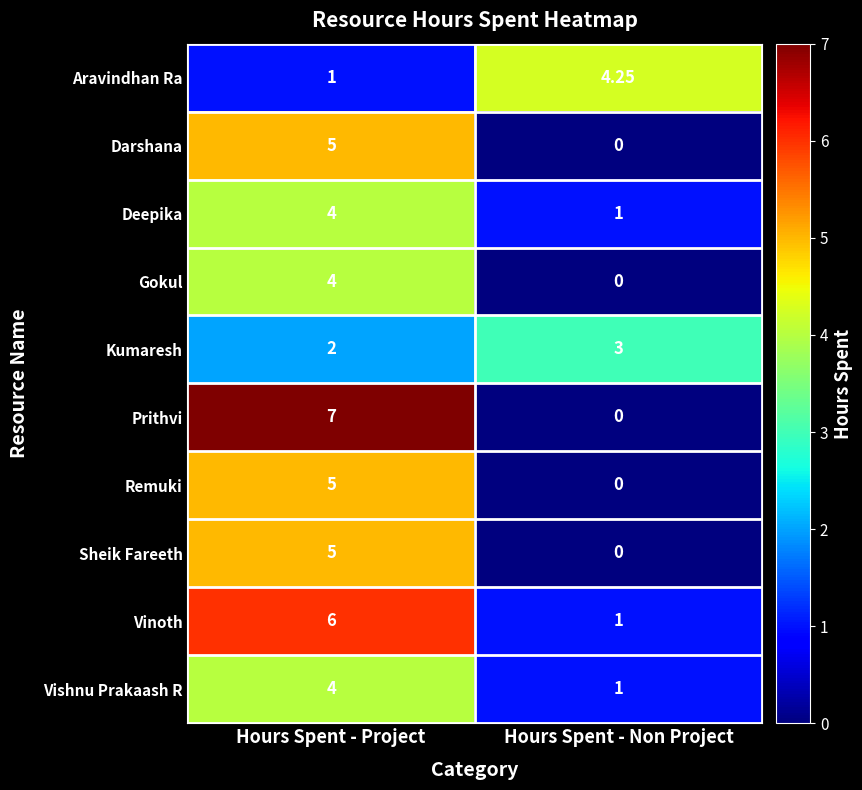

Between Hours Spent - Project and Hours Spent - Non Project, which series saw the biggest shift?

Prithvi